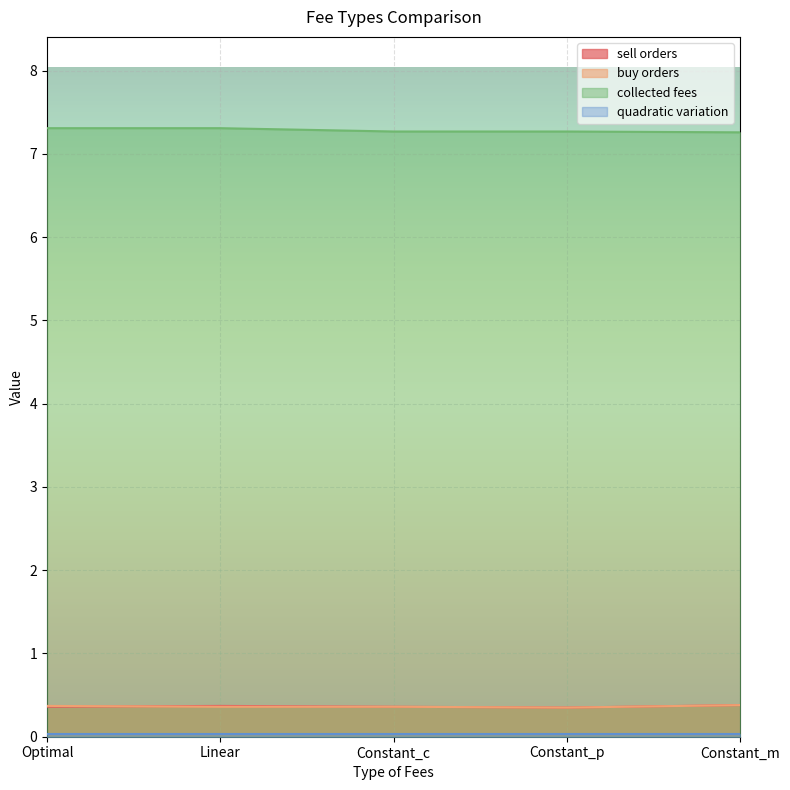

Which series has the widest spread of values?

collected fees